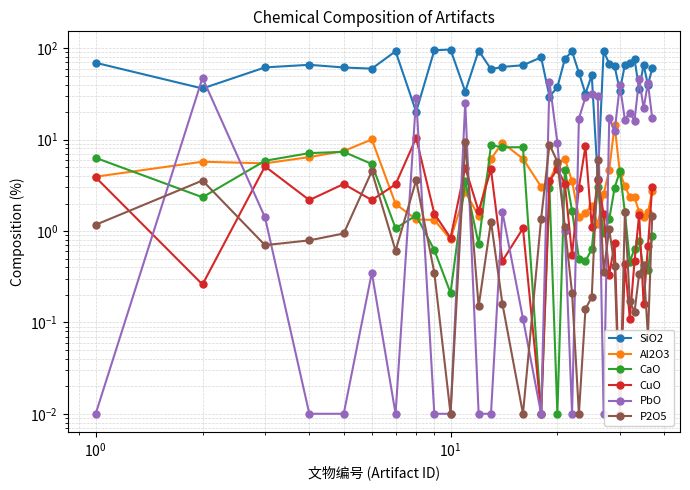

How many data points in CuO are above 1?

22